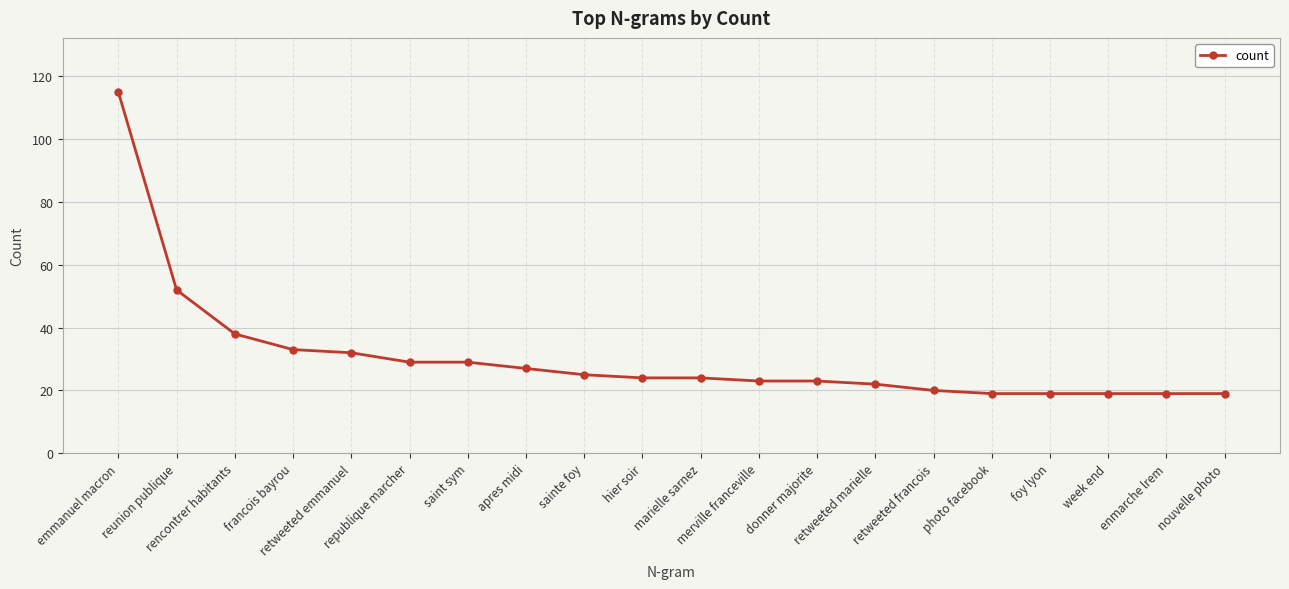

What is the minimum value shown in the chart?

19